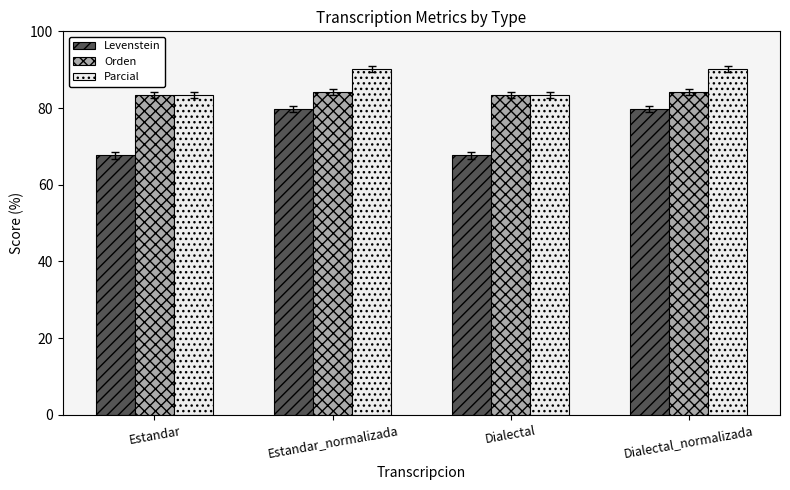

Read the Orden value at Dialectal_normalizada.

84.1